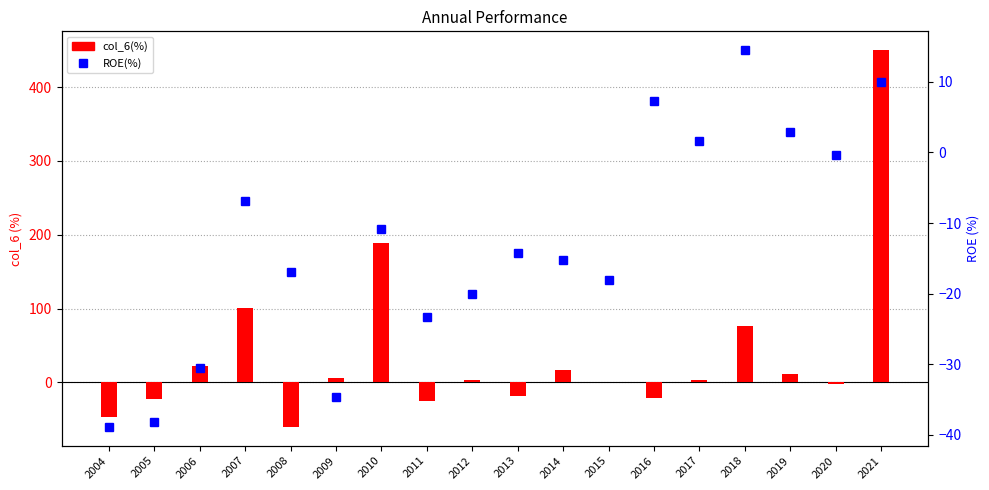

Which series has the largest total across all categories?

col_6(%)